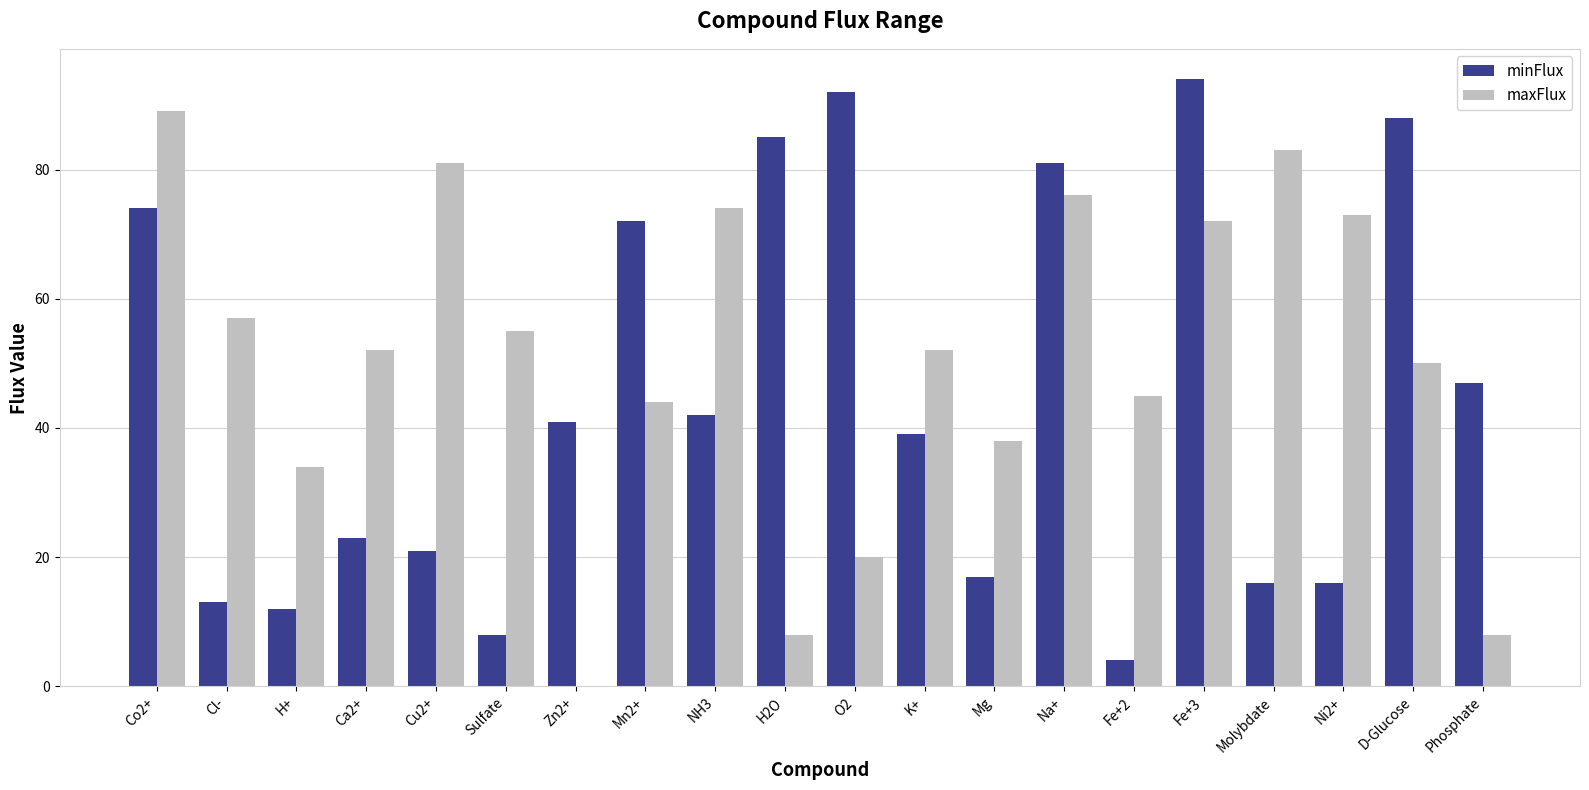

How many groups of bars are there?

20